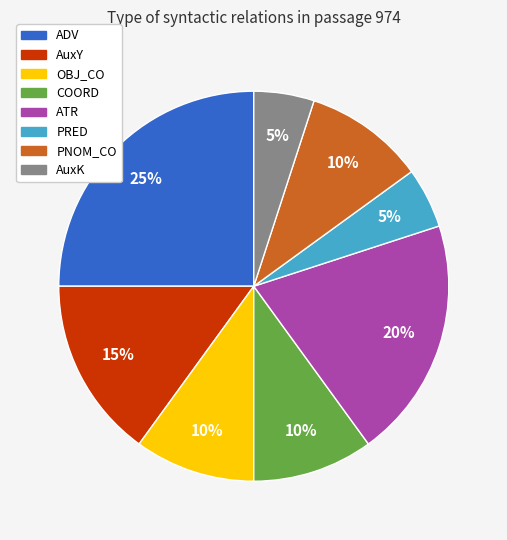

Is it true that PRED is 1% of the pie?

False